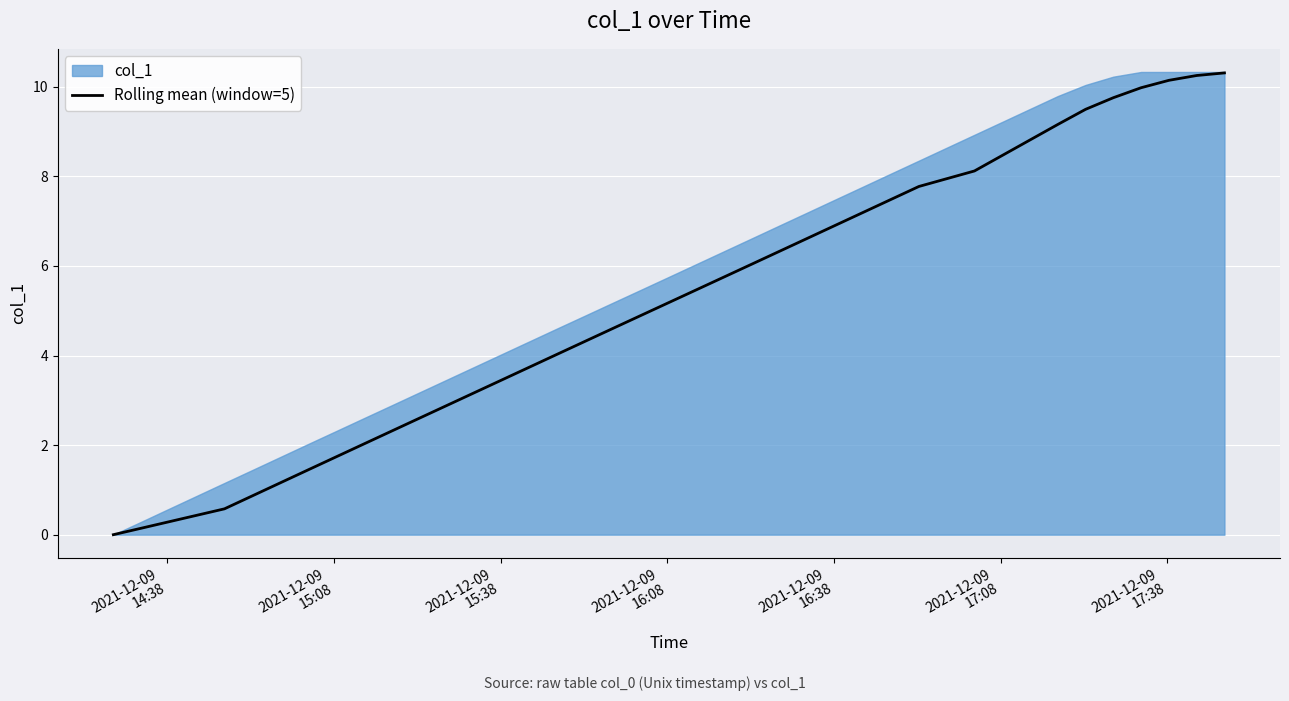

What is the maximum value for Rolling mean (window=5)?

10.3